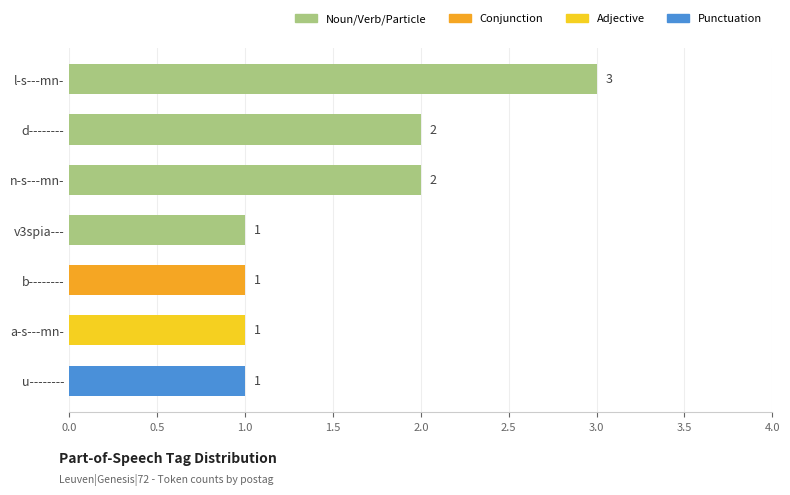

What is the difference between the second highest and minimum values?

1